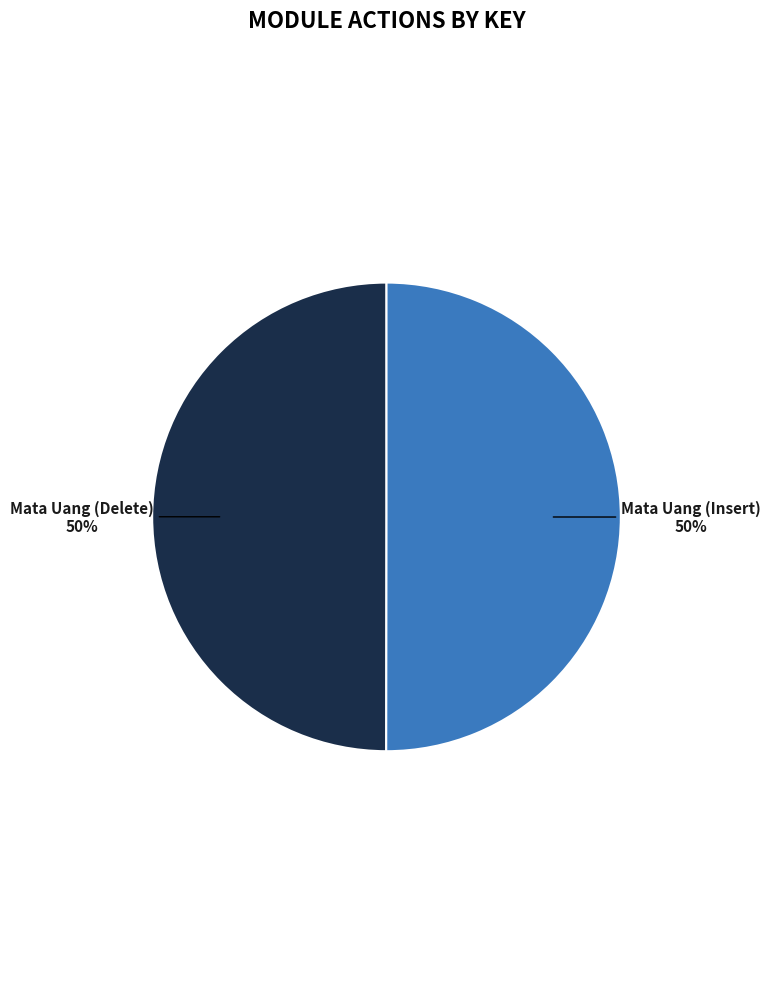

Is it true that Mata Uang (Delete) is 50% of the pie?

True